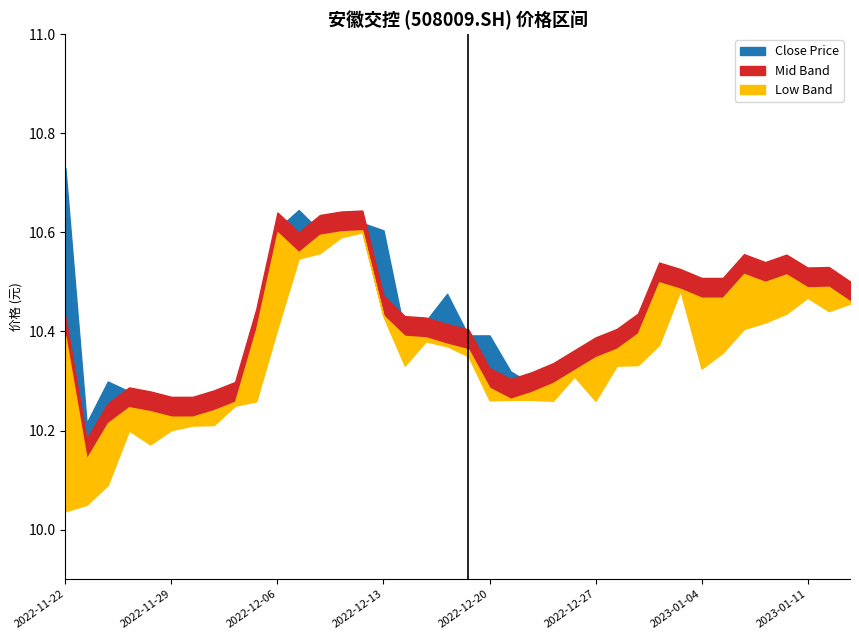

Does the chart have visible grid lines?

No